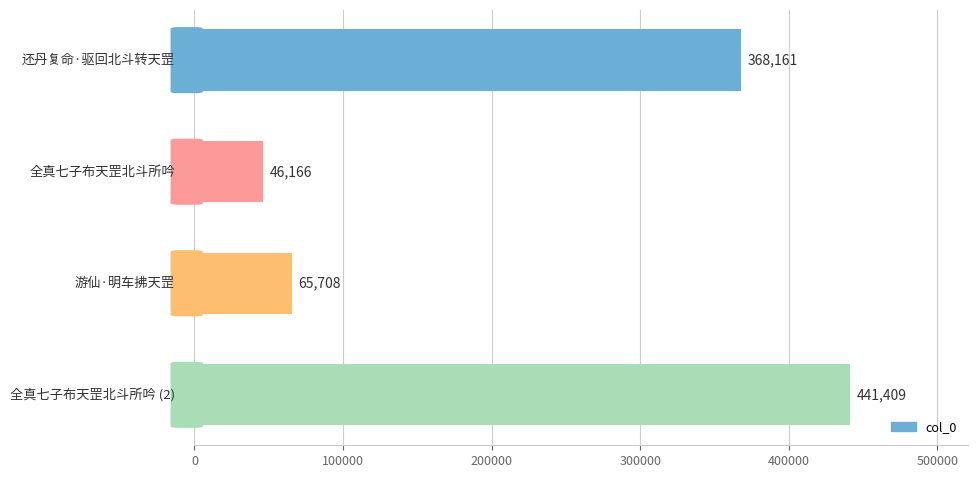

What is the difference between the second highest and second lowest values?

302453